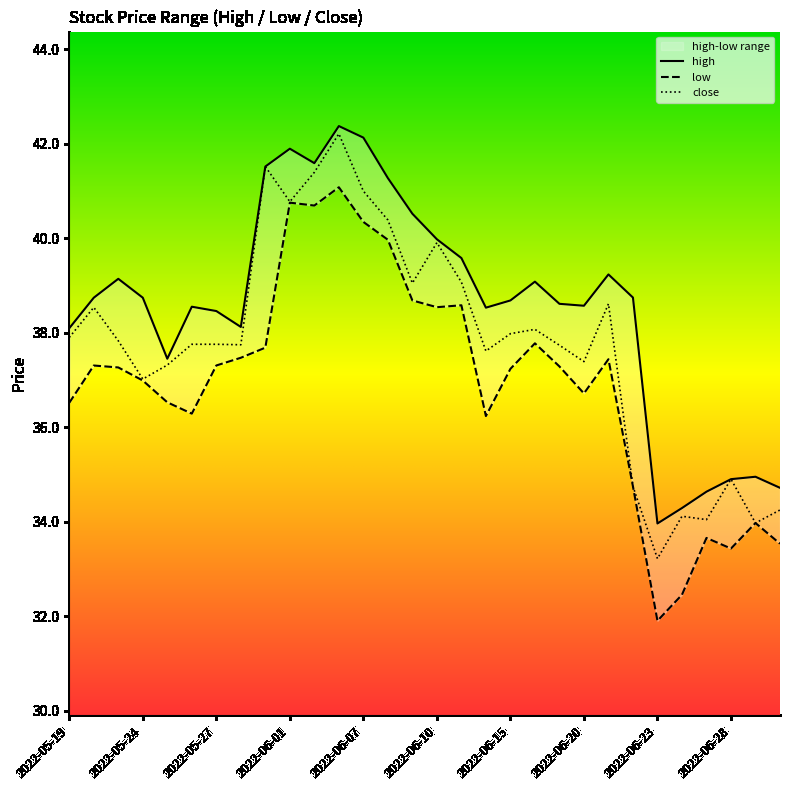

Which has a higher value, 2022-06-23 or 2022-05-26?

2022-05-26